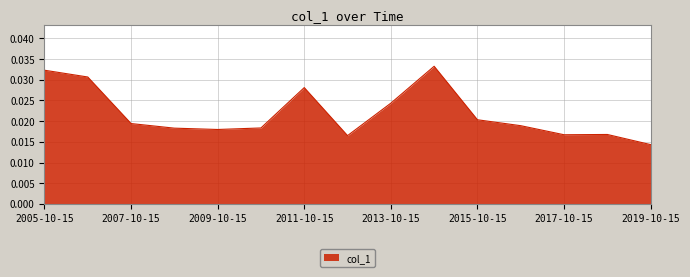

Count the values in the range 0 to 1.

15